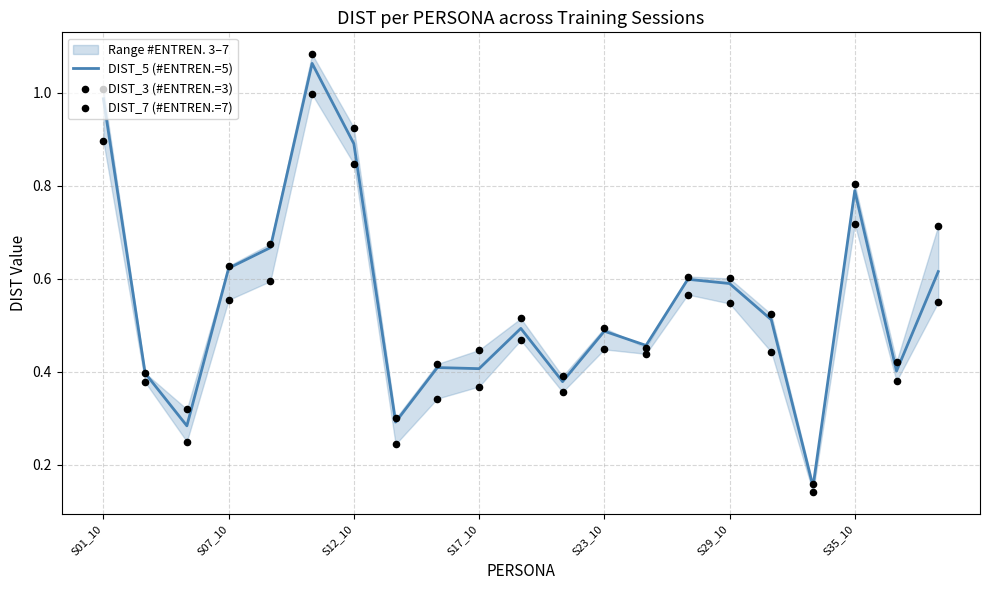

What is the total value across all series at S17_10?

1.2